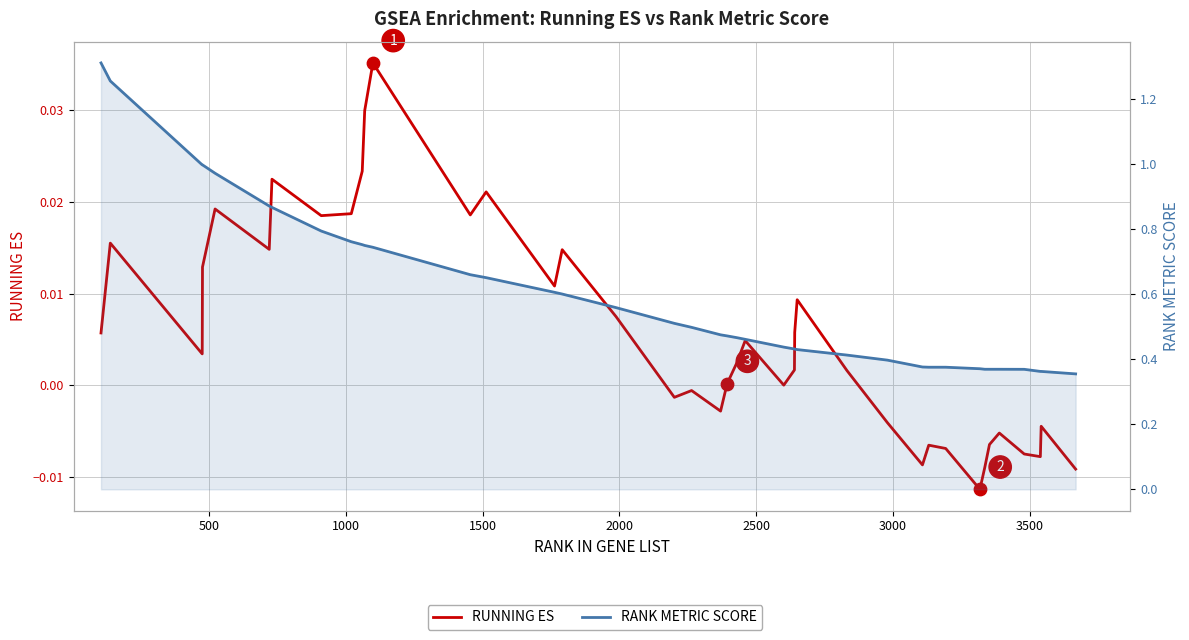

What are all the series names shown in the legend?

RUNNING ES, RANK METRIC SCORE